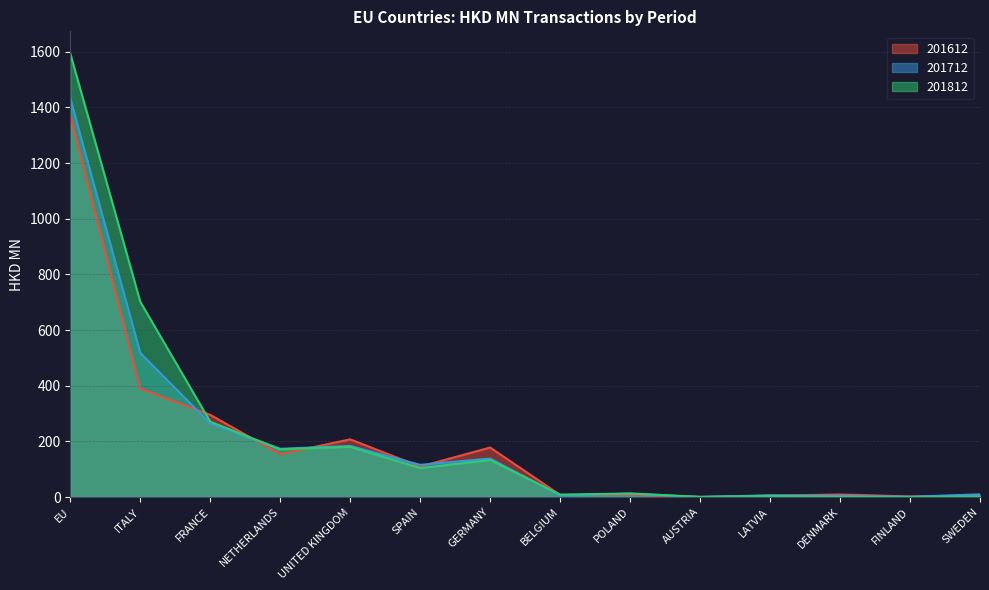

At which label is 201612 closest to 686?

ITALY